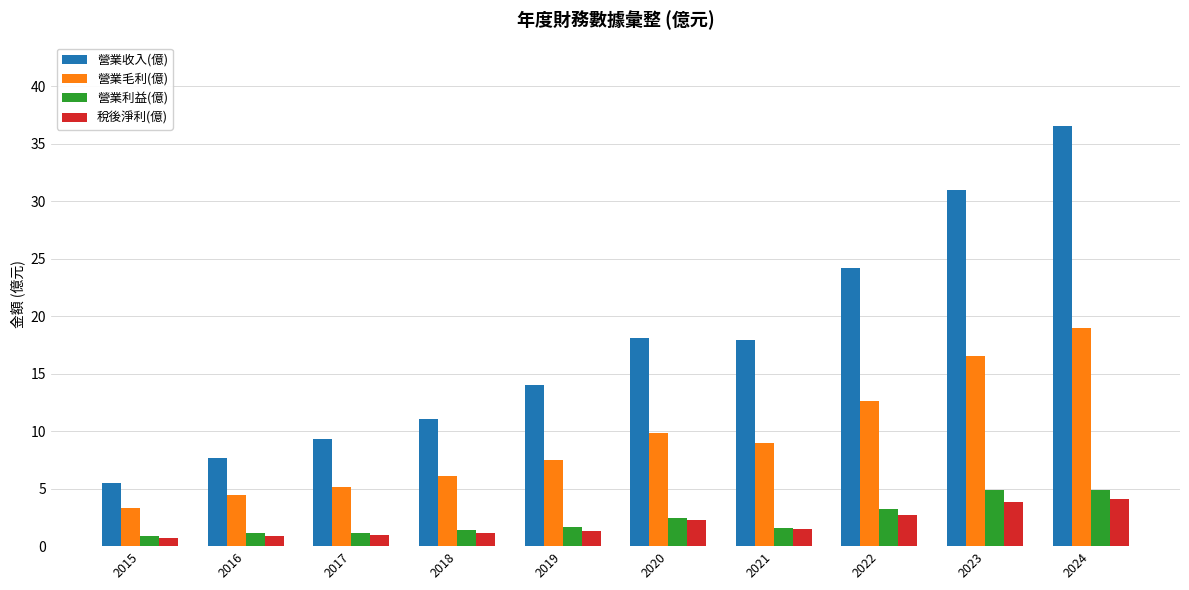

What is the minimum value for 營業毛利(億)?

3.3